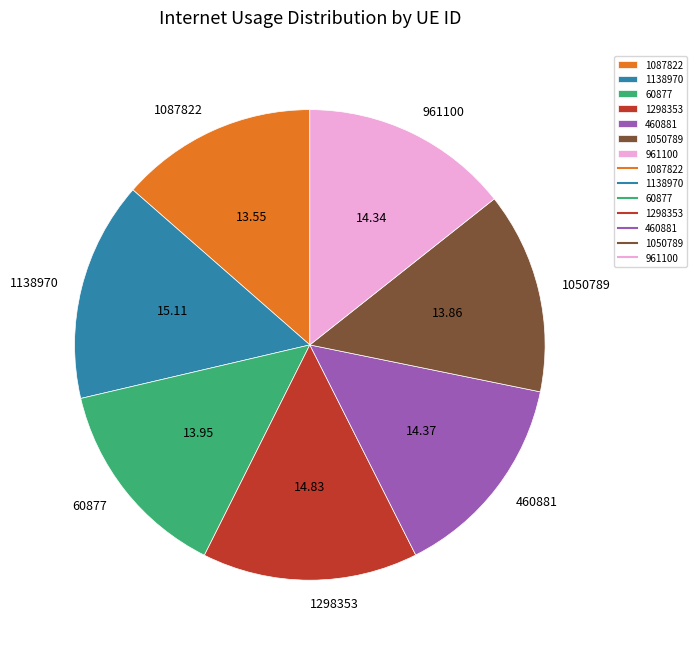

Which has a higher value, 961100 or 1087822?

961100